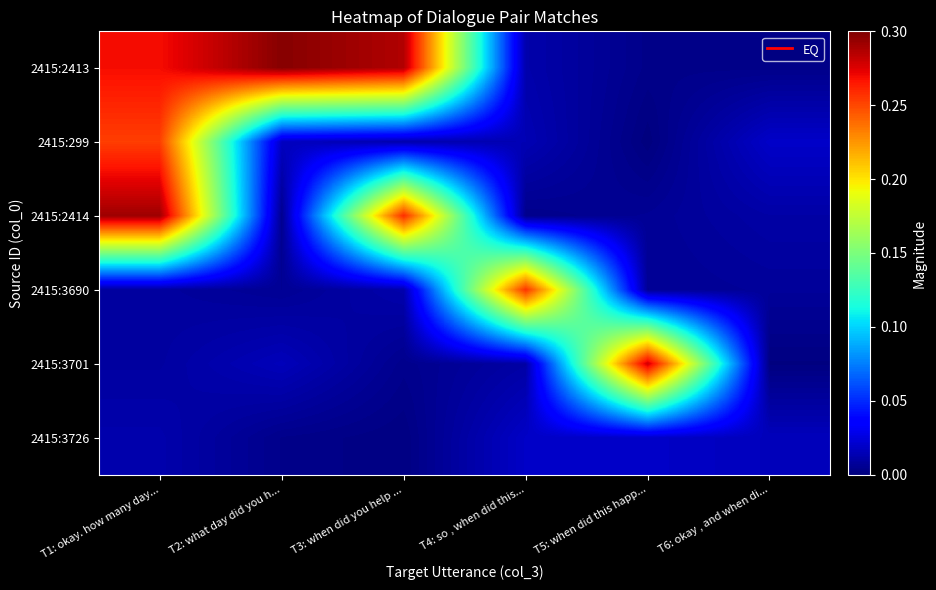

Between T3: when did you help ... and T5: when did this happ..., which is larger?

T3: when did you help ...